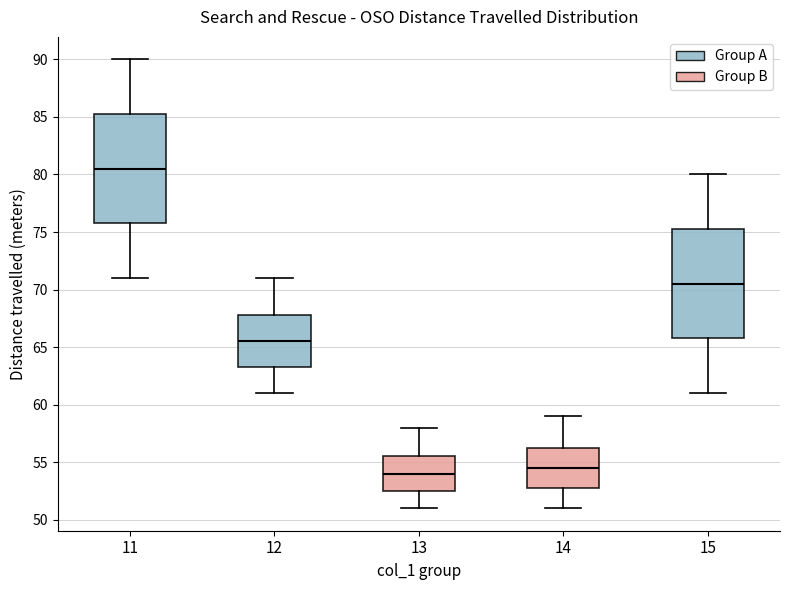

Reading left to right, read every box against the y-axis: the position of its median line, the range the box covers, and the ends of its whiskers. The values are not printed on the chart, so give them approximately, as read against the axis.

11: median 80.5, box 76.0 to 85.5, whiskers 71.0 to 90.0
12: median 65.5, box 63.5 to 68.0, whiskers 61.0 to 71.0
13: median 54.0, box 52.5 to 55.5, whiskers 51.0 to 58.0
14: median 54.5, box 53.0 to 56.5, whiskers 51.0 to 59.0
15: median 70.5, box 66.0 to 75.5, whiskers 61.0 to 80.0